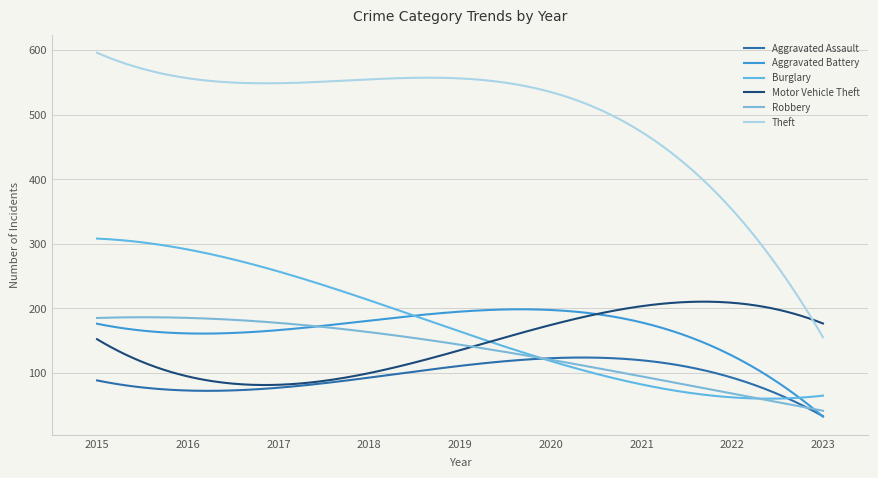

How many interior local valleys does the Aggravated Assault series have?

1